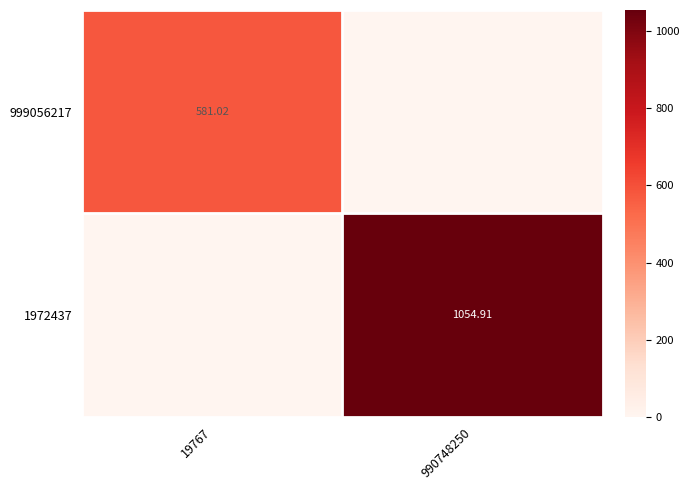

Where is 1972437 nearest to the value 527?

19767